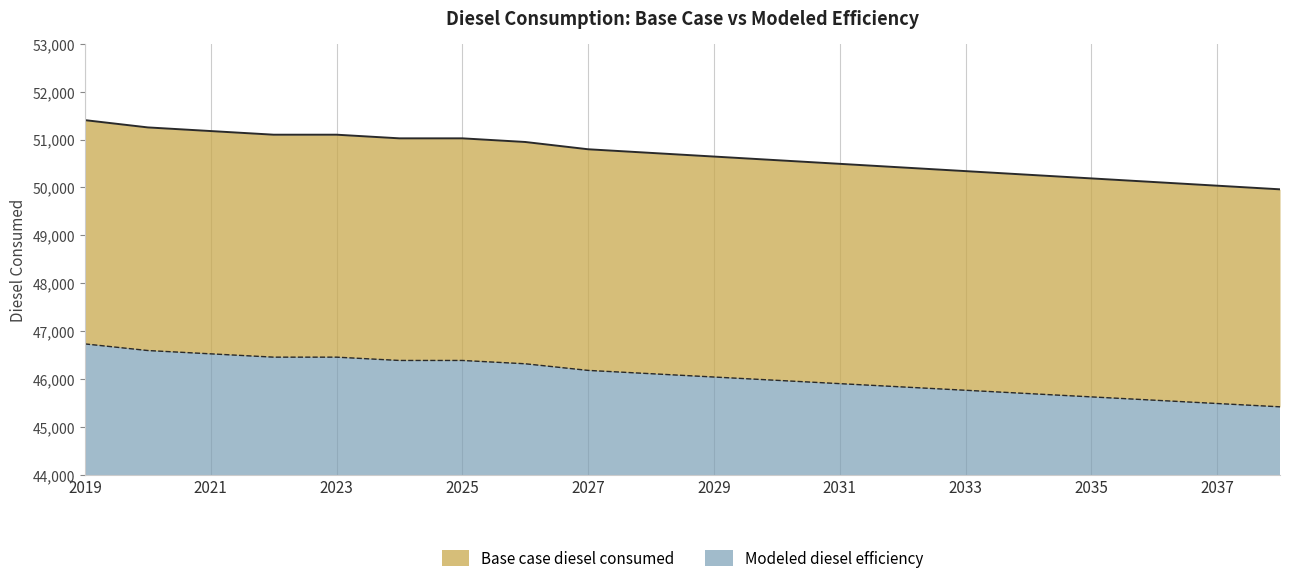

Where is Base case diesel consumed nearest to the value 50683?

2029